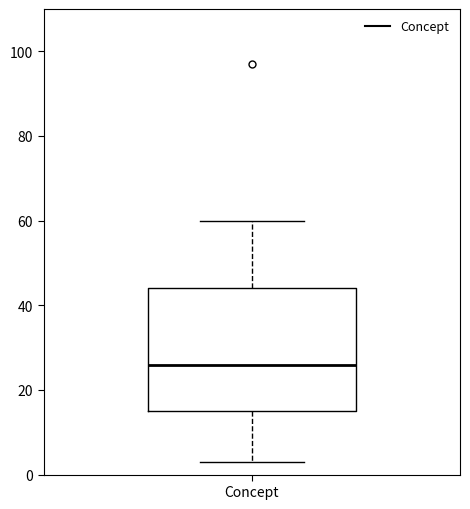

Transcribe this box plot: give where the median line is, the range the box spans, and where the two whiskers end, as read against the y-axis. The values are not printed on the chart, so give them approximately, as read against the axis.

median 26, box 16 to 44, whiskers 4 to 60